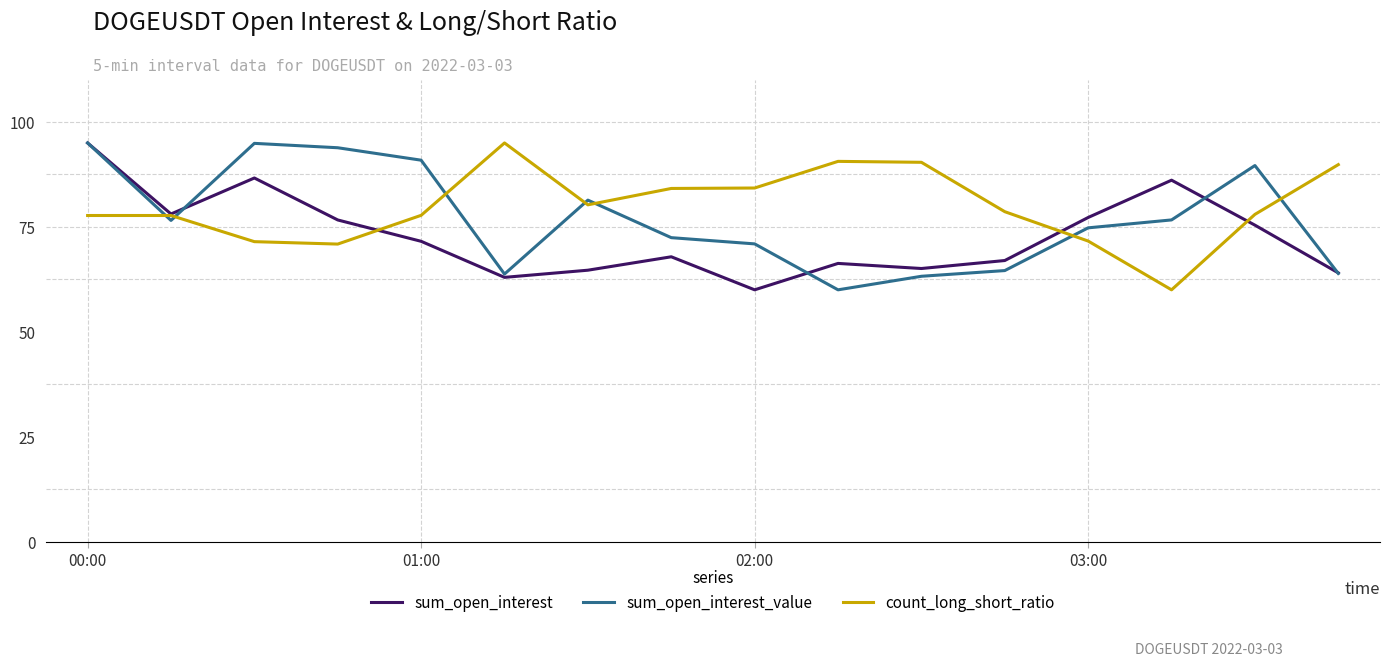

What is the highest value of the count_long_short_ratio series?

95.0